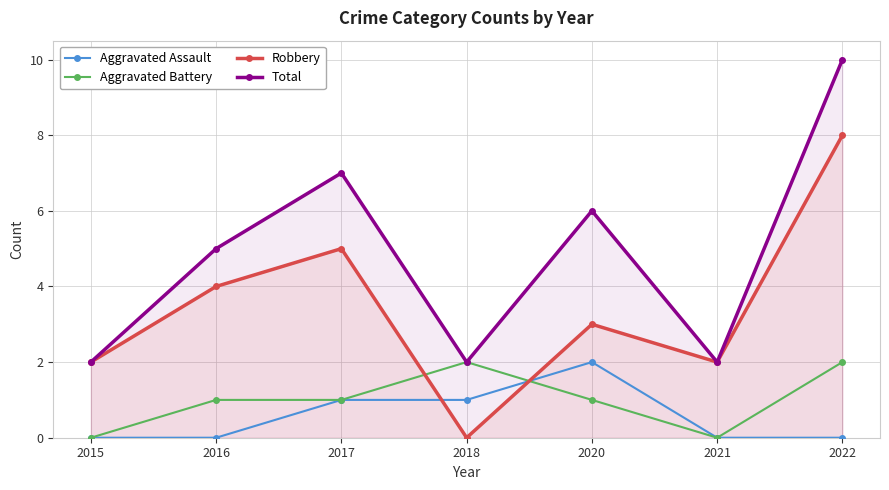

Which series has the largest range (max minus min)?

Robbery